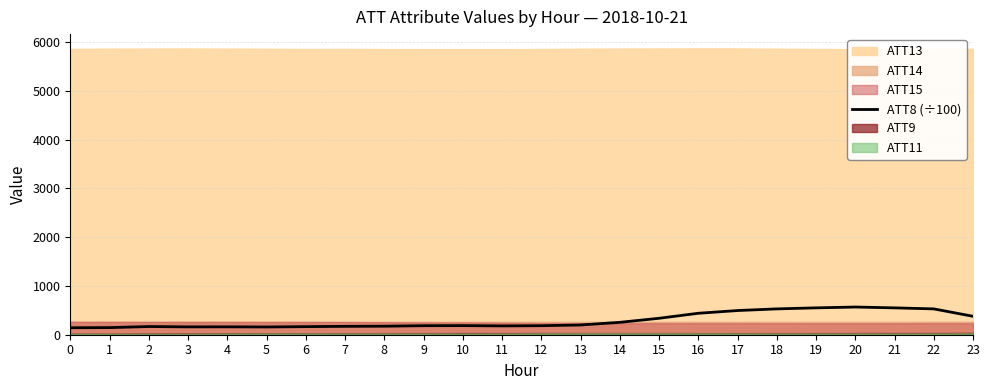

The value of ATT8 (÷100) at 21 is 551. True or false?

True